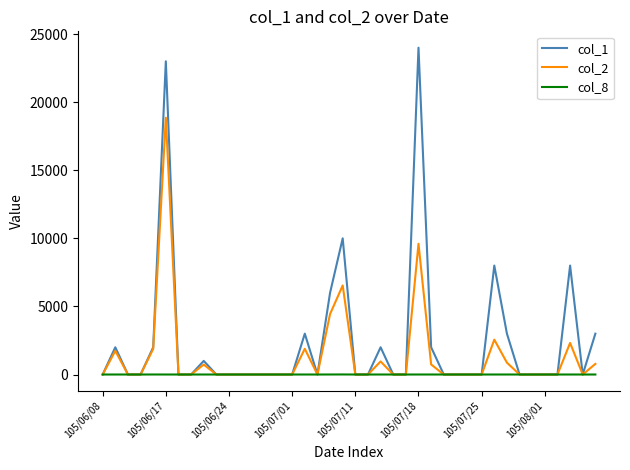

Which series has the largest total across all categories?

col_1